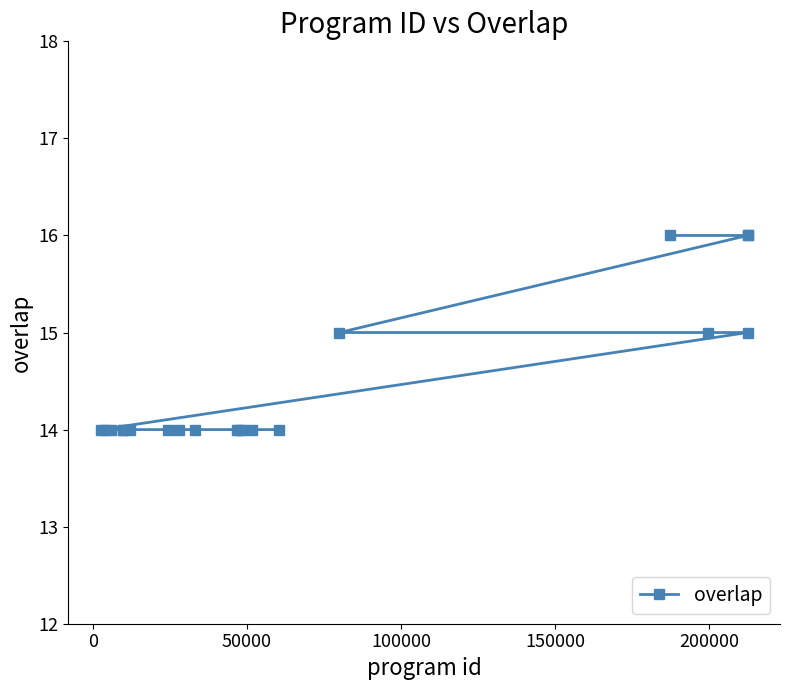

Reading left to right, what are all the values shown in this chart?

14	14	14	14	14	14	14	14	14	14	14	14	14	14	15	16	15	16	15	16